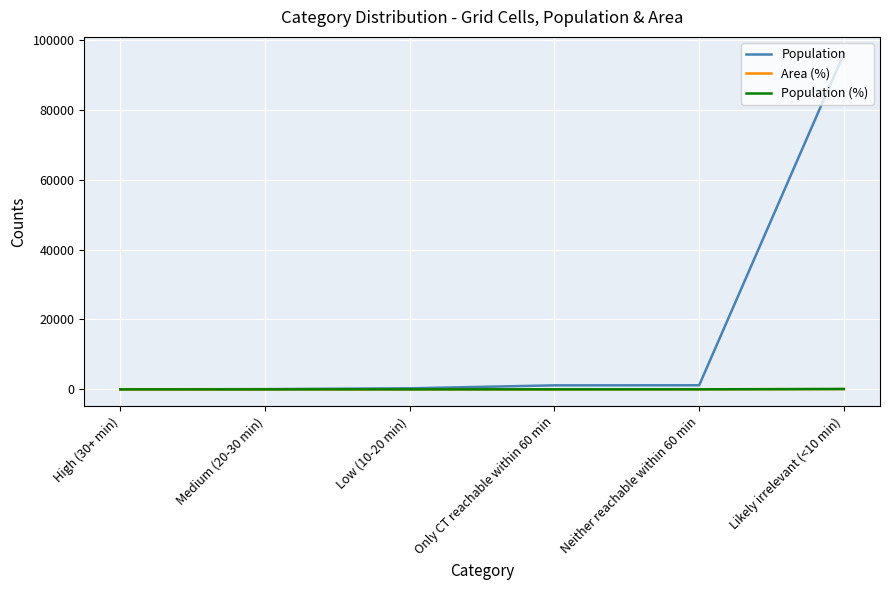

Which series has the widest spread of values?

Population